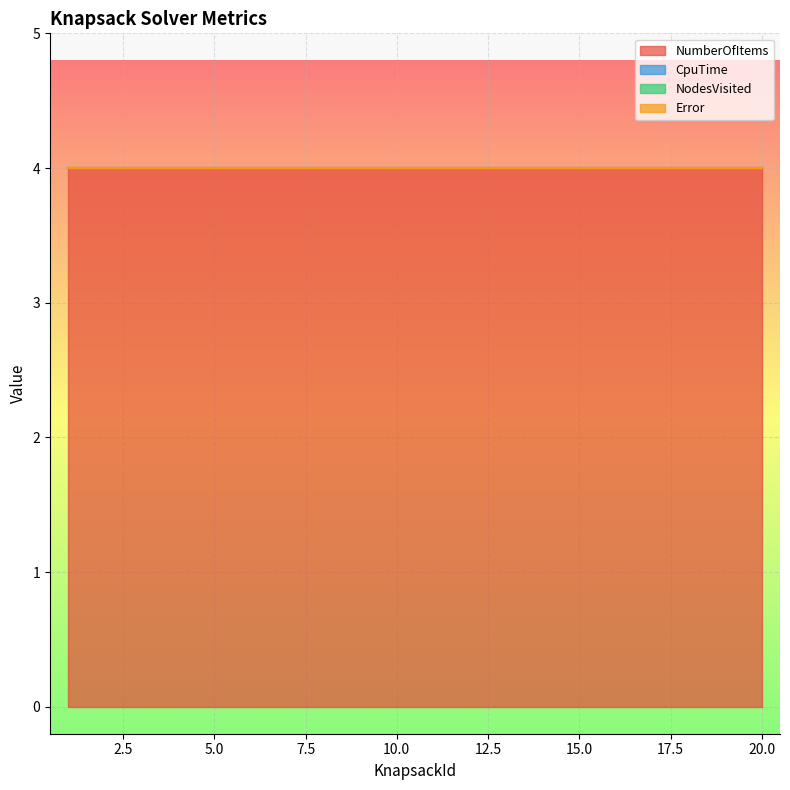

Which series changed the most between 16 and 17?

NumberOfItems